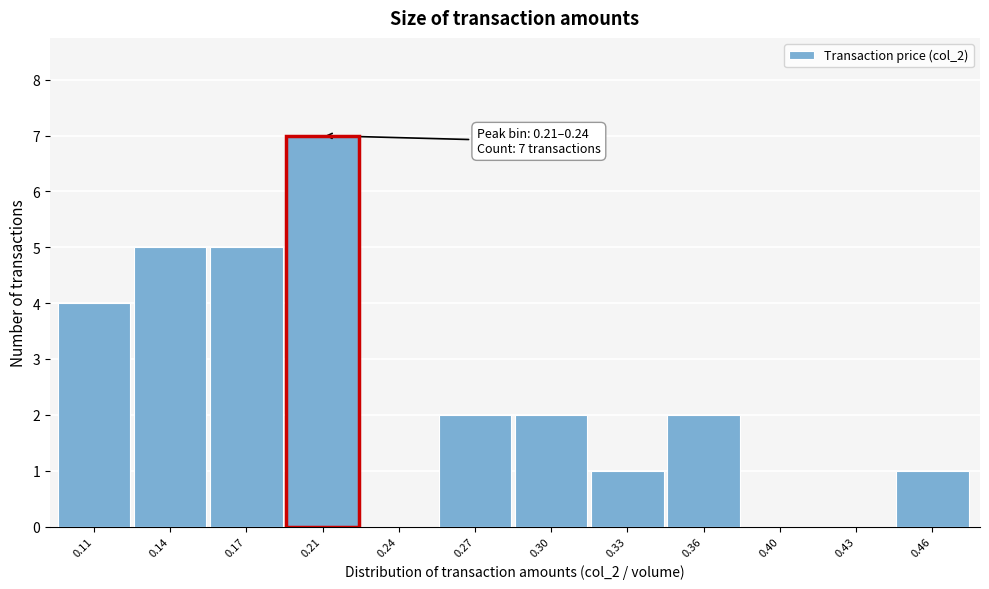

Reading left to right, list all the values displayed in this chart.

0.11=4	0.14=5	0.17=5	0.21=7	0.24=0	0.27=2	0.30=2	0.33=1	0.36=2	0.40=0	0.43=0	0.46=1